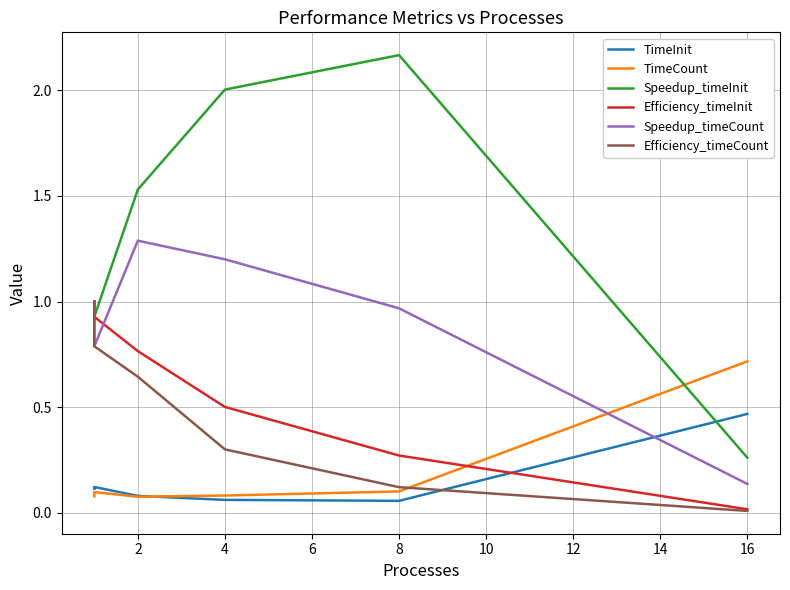

In Speedup_timeCount, how many points are lower than both neighbors (excluding endpoints)?

1